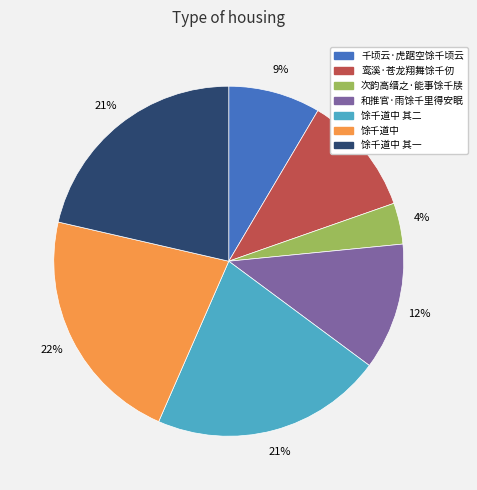

How many slices are in this pie chart?

7